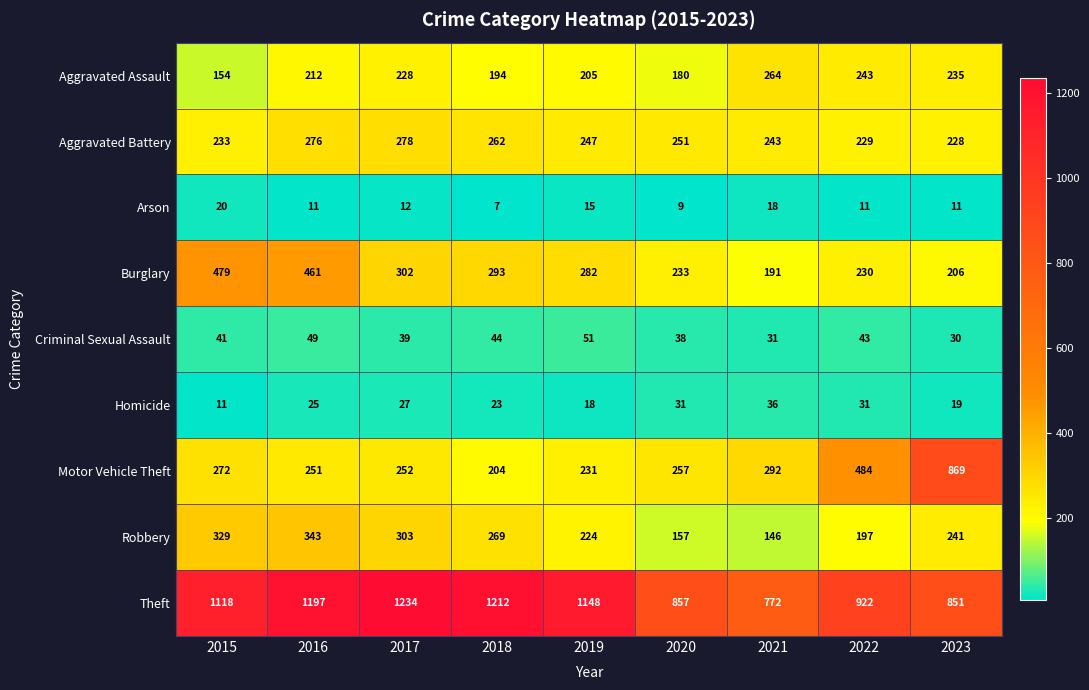

The value of Robbery at 2021 is 146. True or false?

True